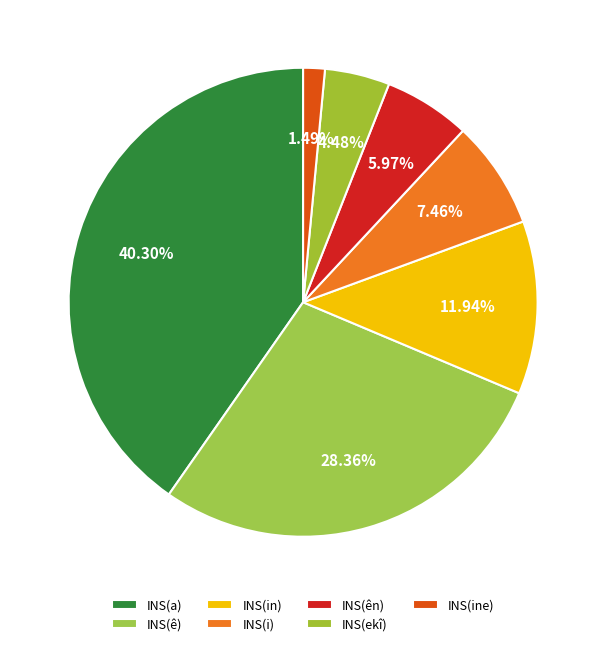

Which slice is the smallest?

INS(ine)